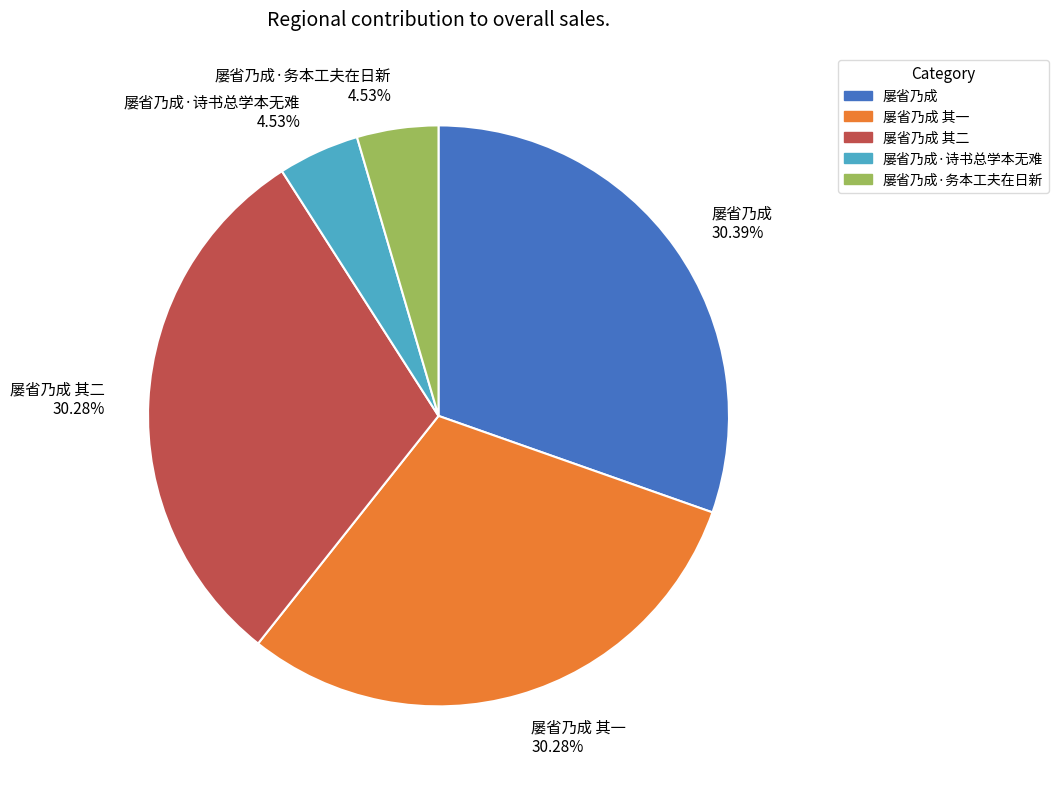

Does any single category account for the majority?

No